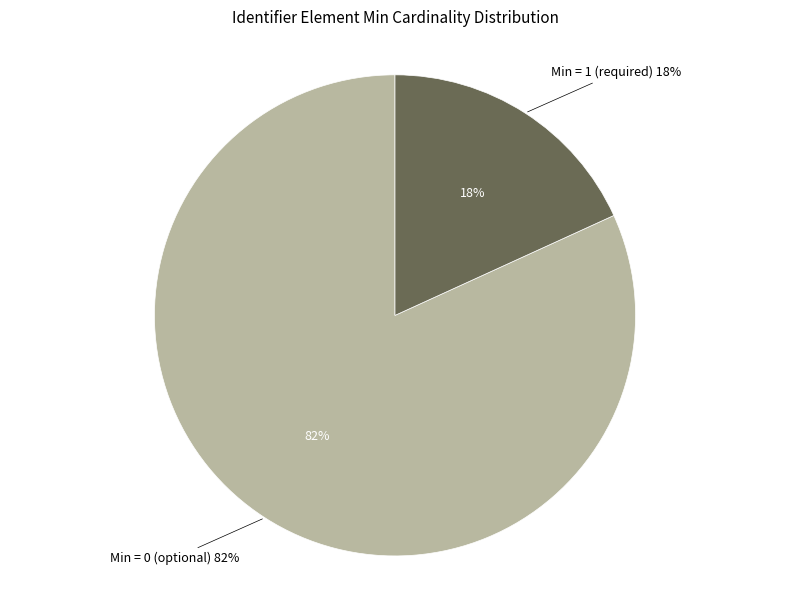

Is Identifier.id the majority of the pie?

No